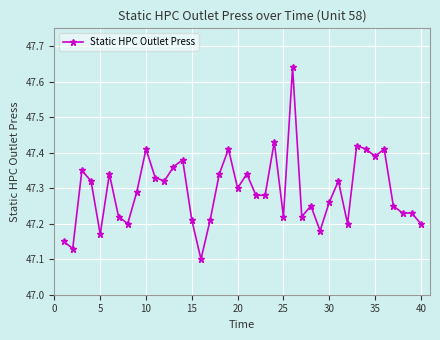

How many lines are shown in the chart?

1